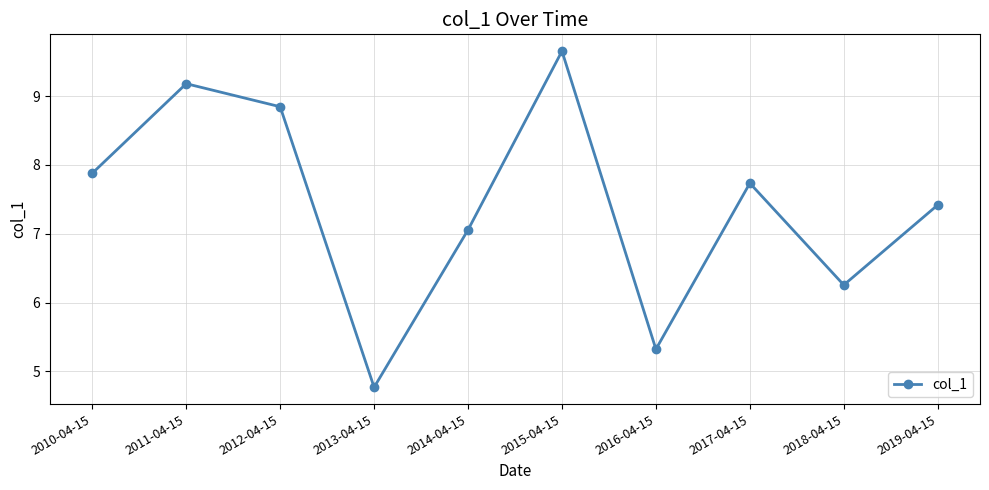

What is the label of the 9th point from the left?

2018-04-15